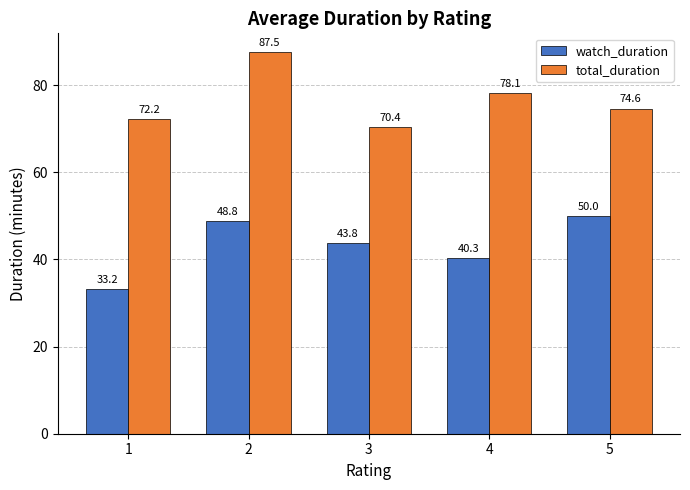

Reading left to right, extract all data points from this chart.

watch_duration: 1=33.2	2=48.8	3=43.8	4=40.3	5=50.0
total_duration: 1=72.2	2=87.5	3=70.4	4=78.1	5=74.6